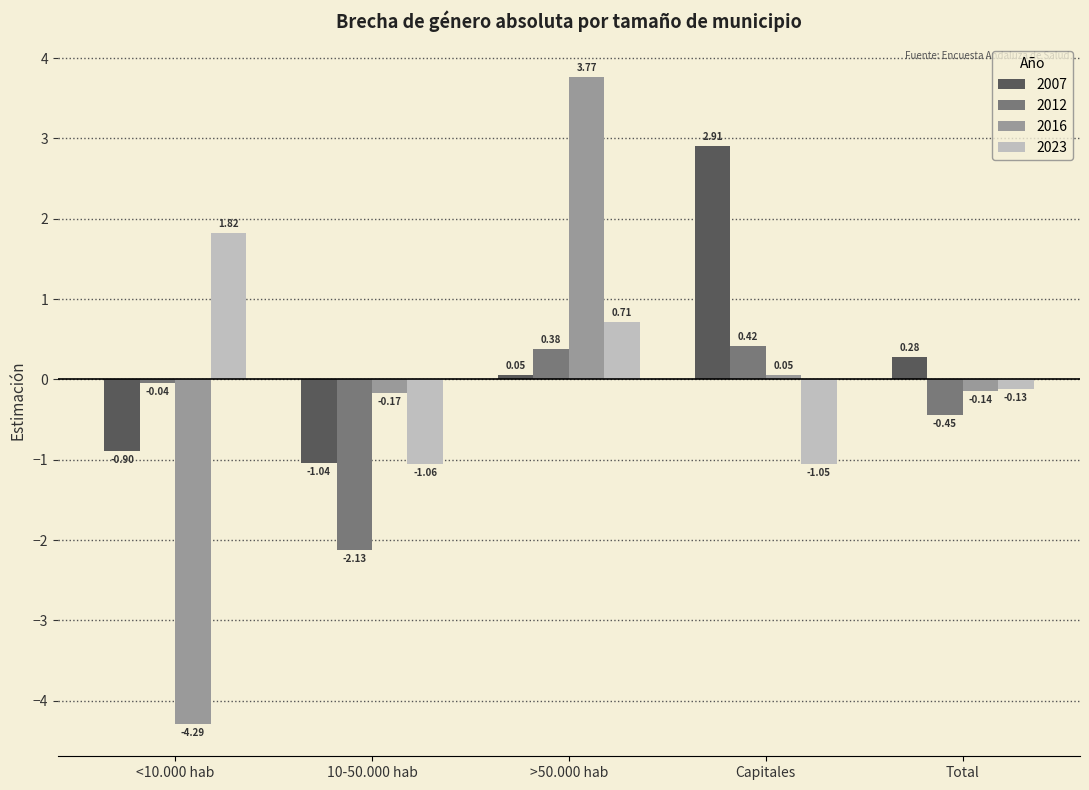

At which category is the sum across all series the highest?

>50.000 hab